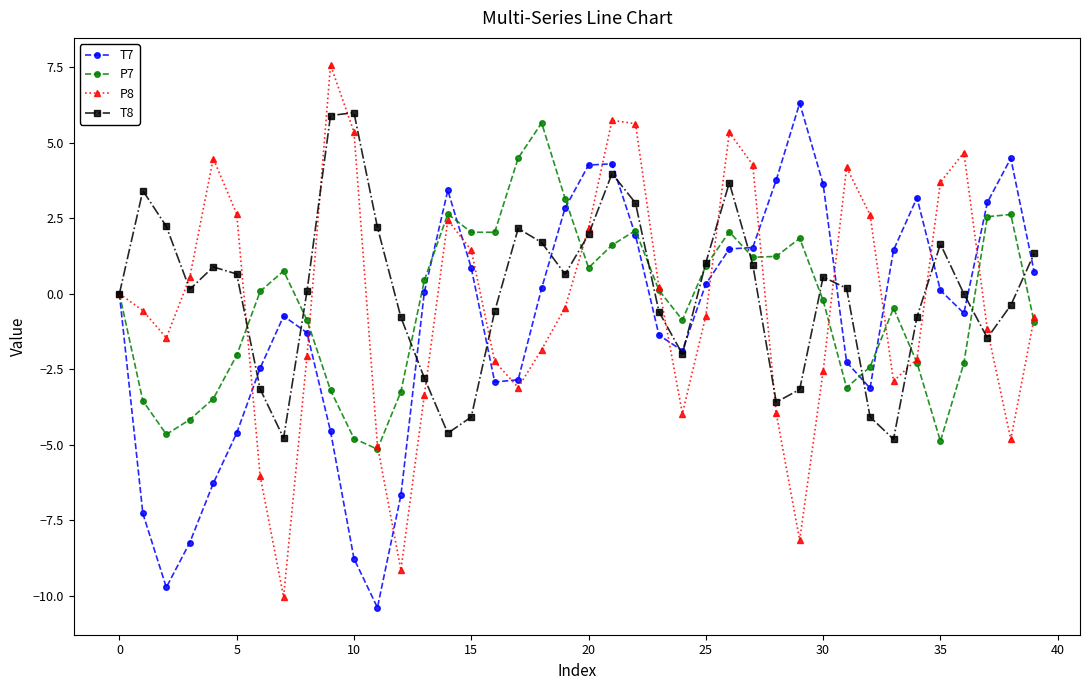

True or false: P8 has more than 2 points higher than both neighbors.

True